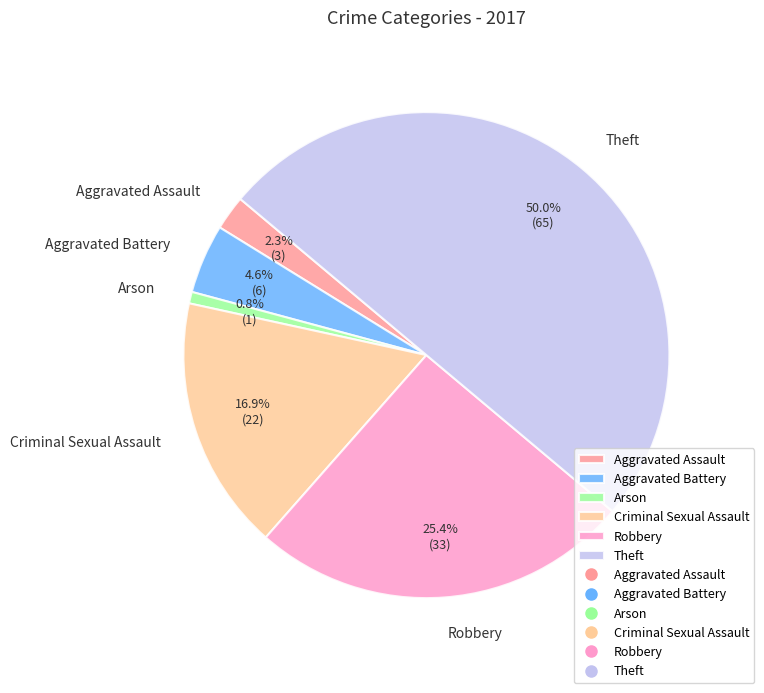

Which category has the smallest portion of the pie?

Arson